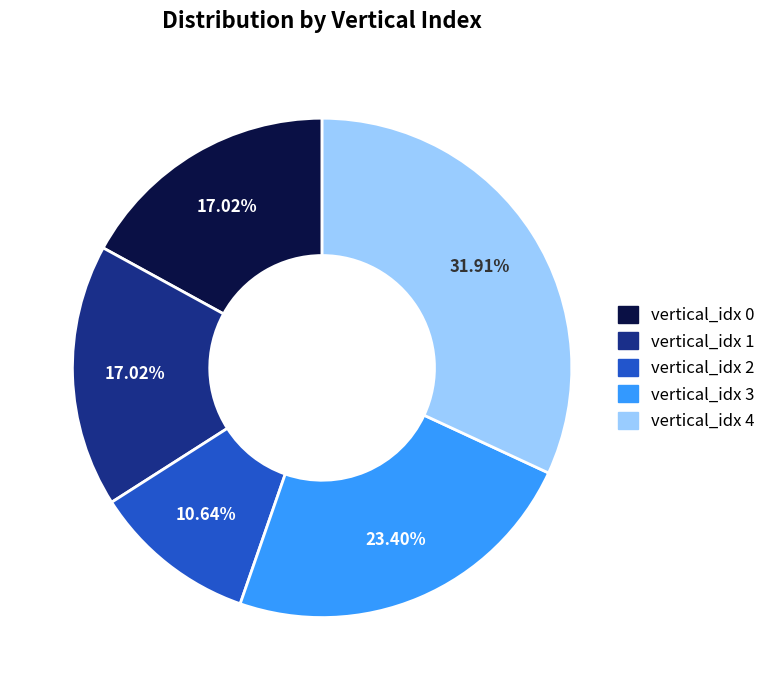

Does any single category account for the majority?

No